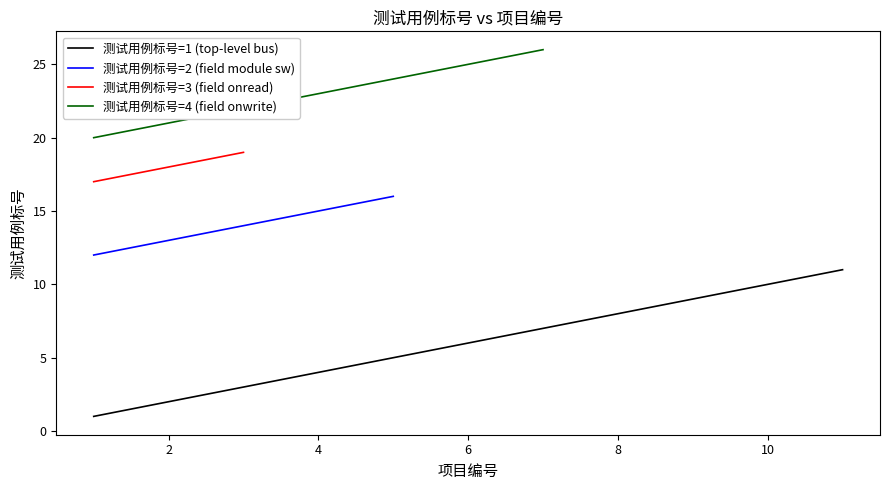

How many categories are shown in the chart?

11